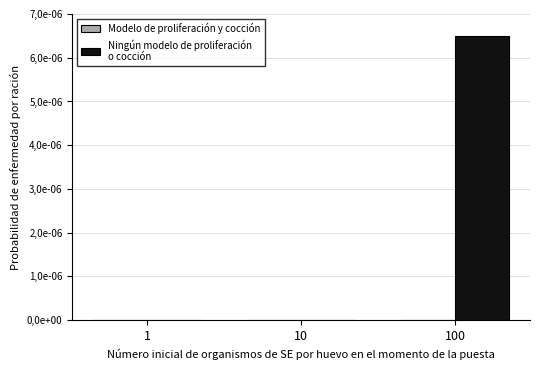

Does the chart contain stacked bars?

No